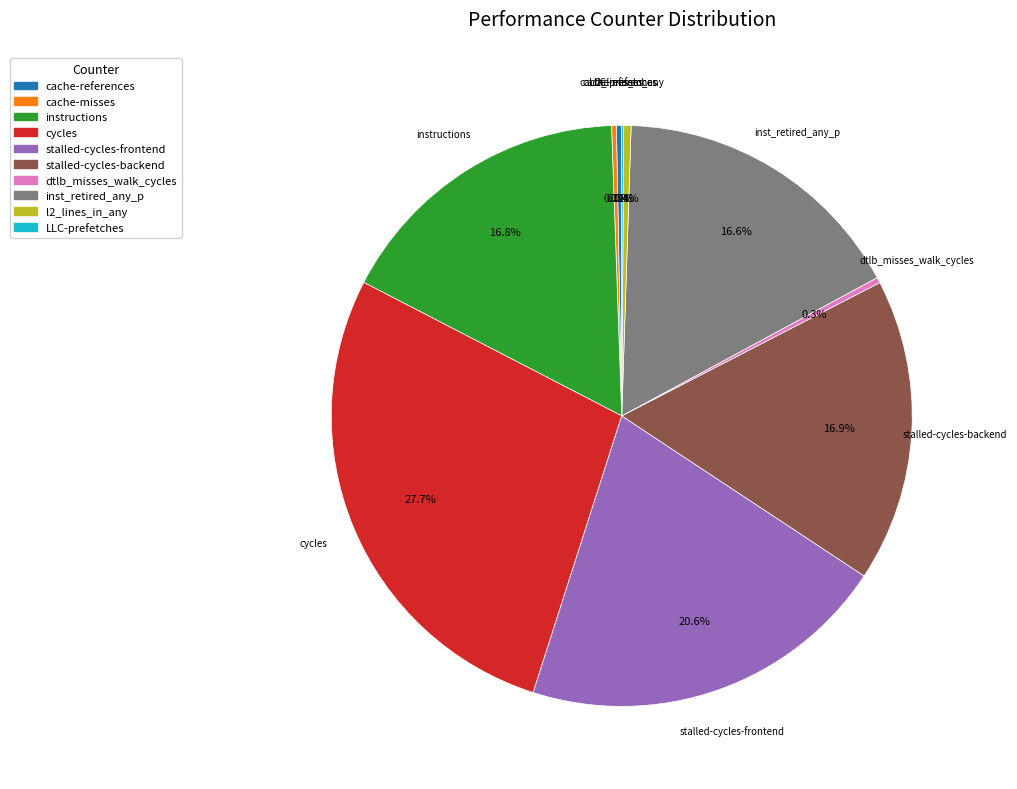

Does any single category account for the majority?

No